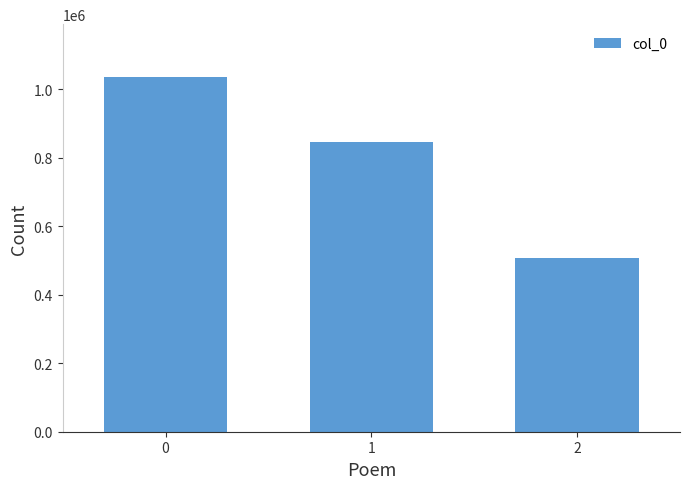

List the labels in order of value, smallest first.

2, 1, 0